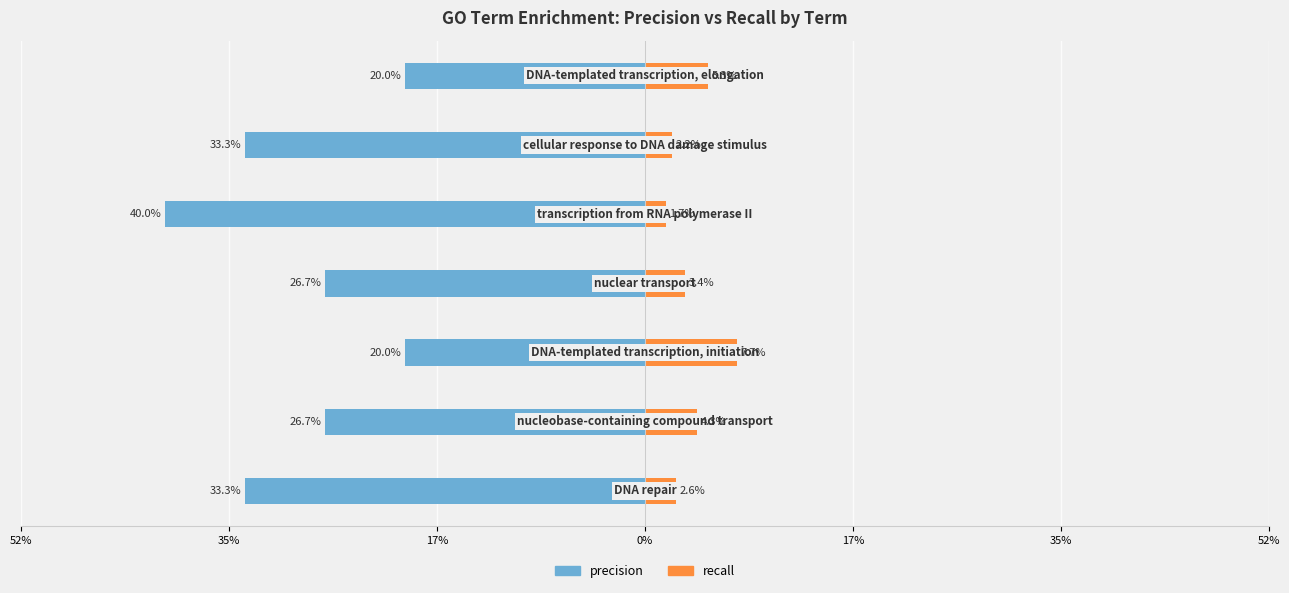

The value of precision at 17% is -0.2. True or false?

True